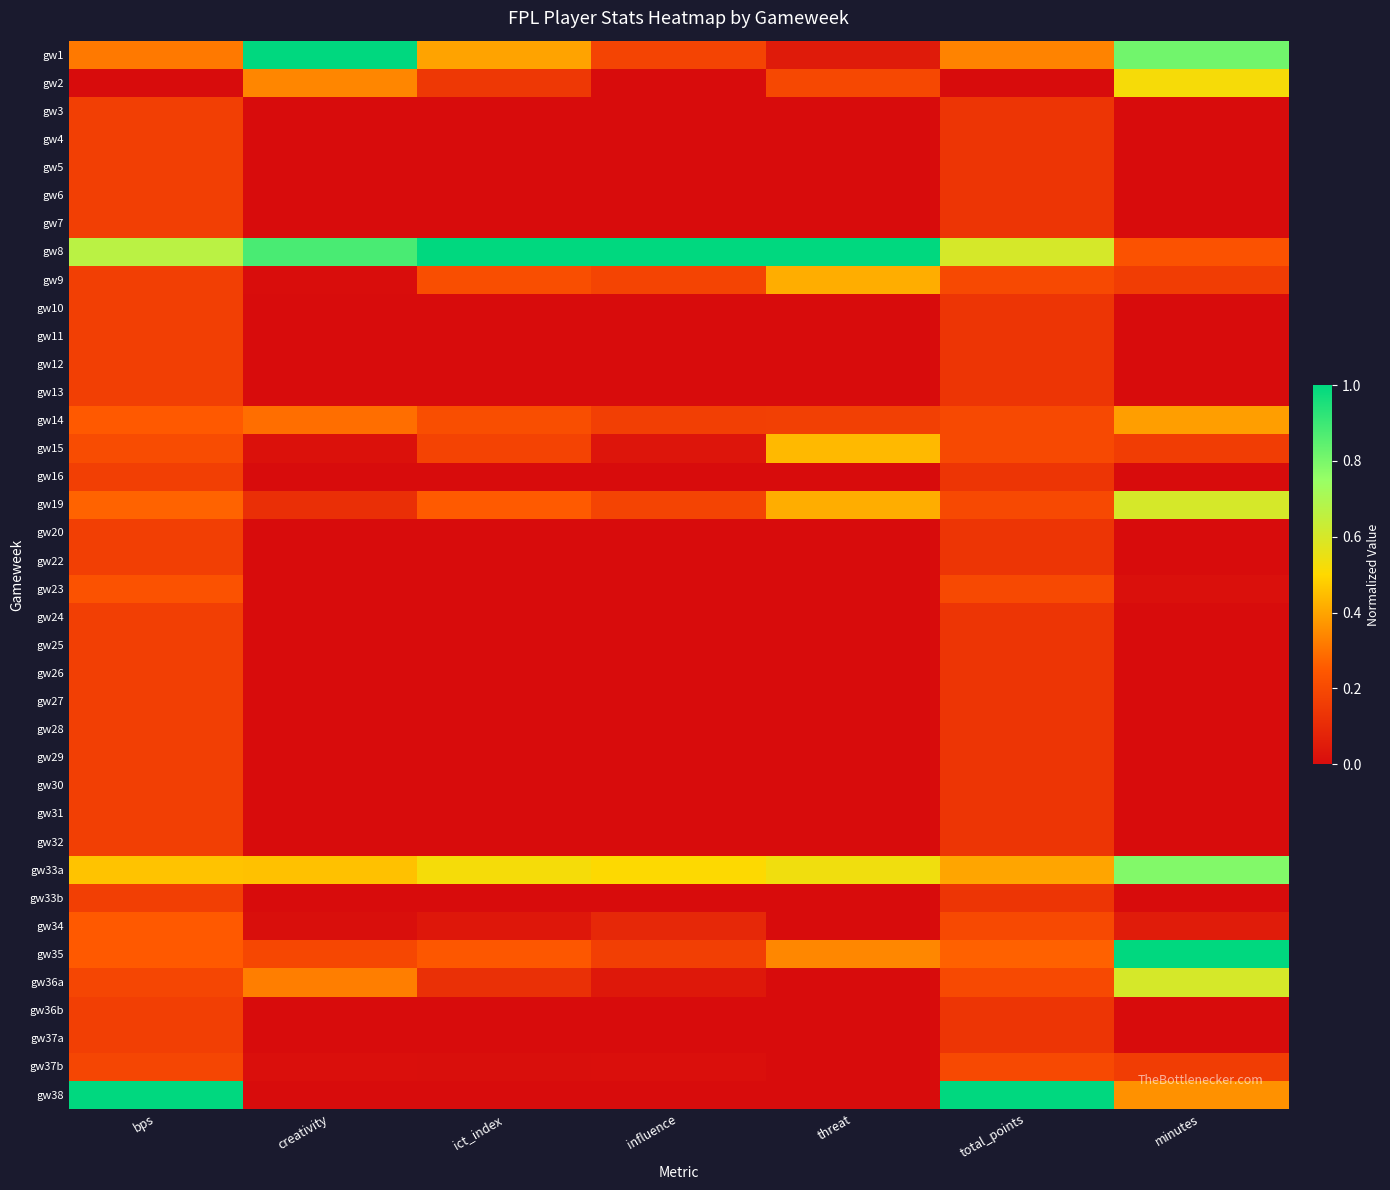

What is the maximum value shown in the chart?

1.0